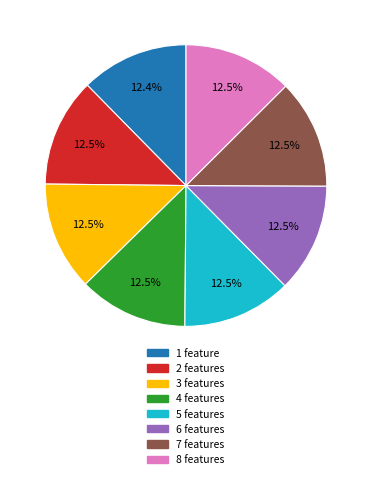

Does any single category account for the majority?

No